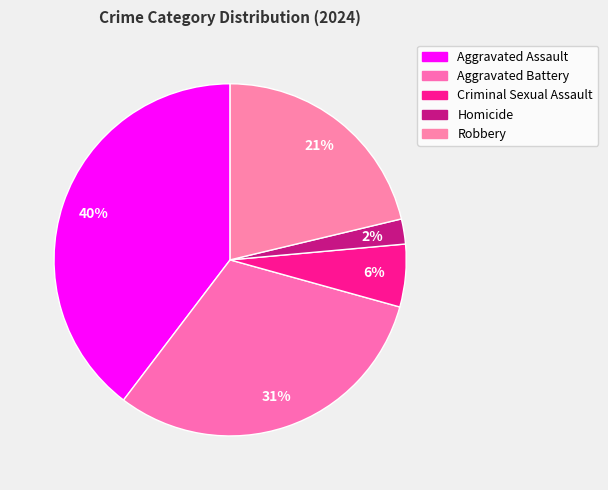

How many segments does this pie chart have?

5